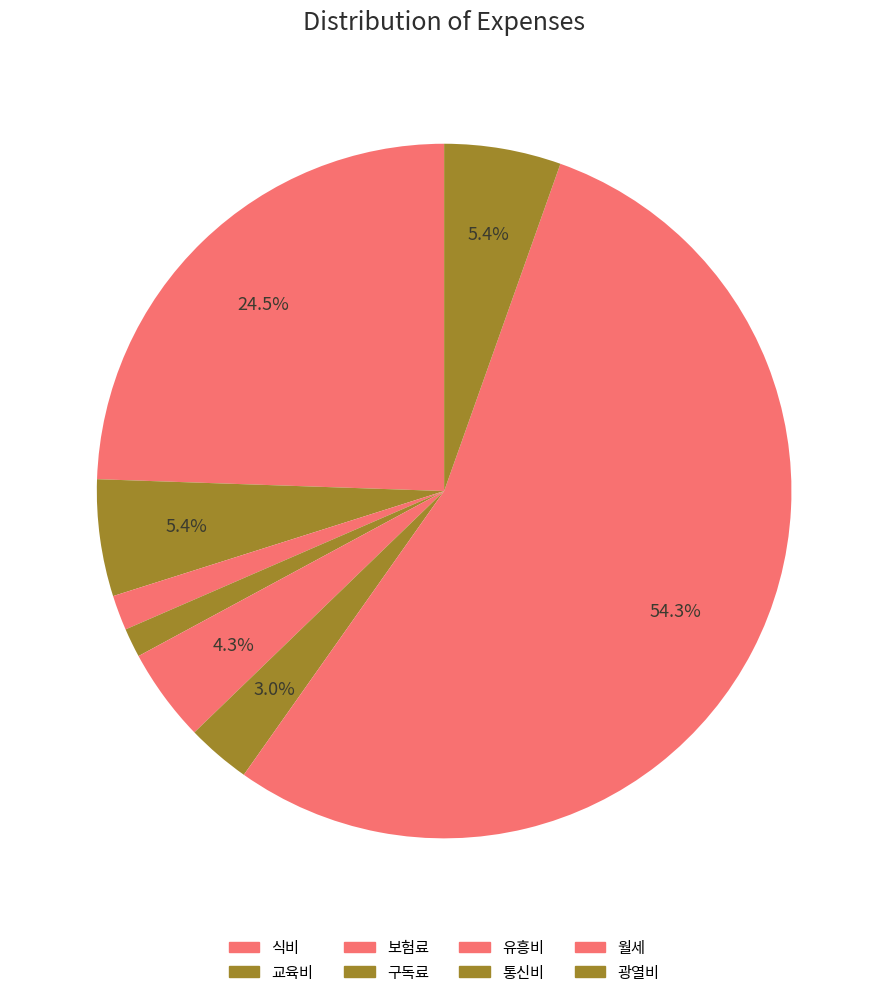

To the nearest percent, what portion does 월세 represent?

54%